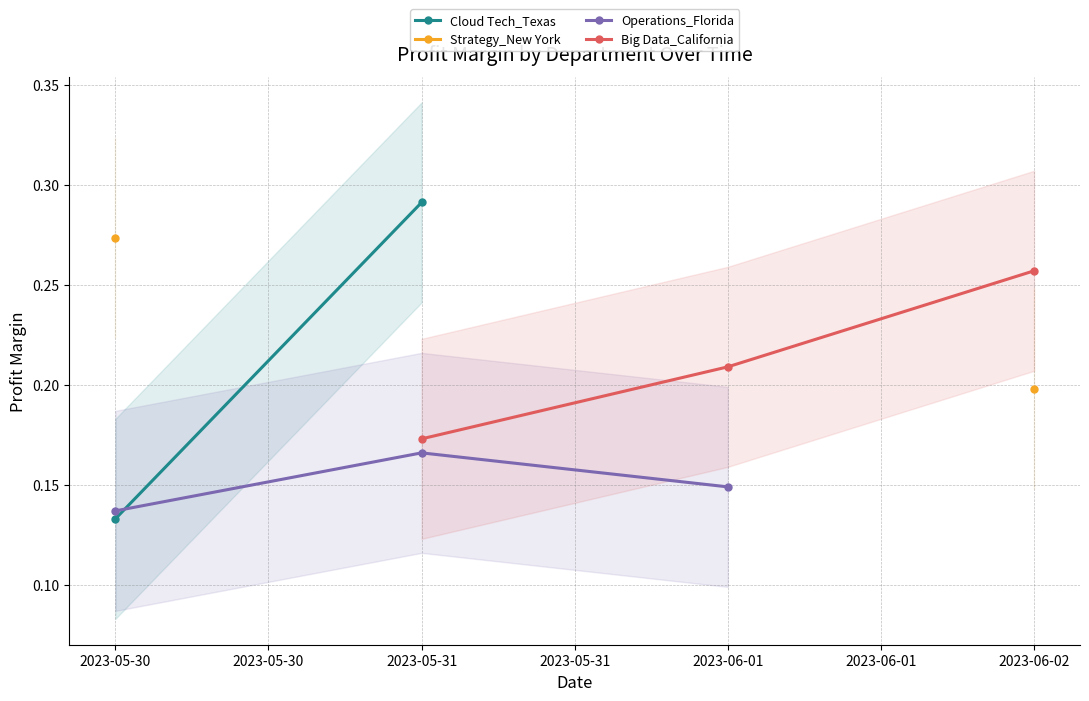

What is the smallest value displayed?

0.1